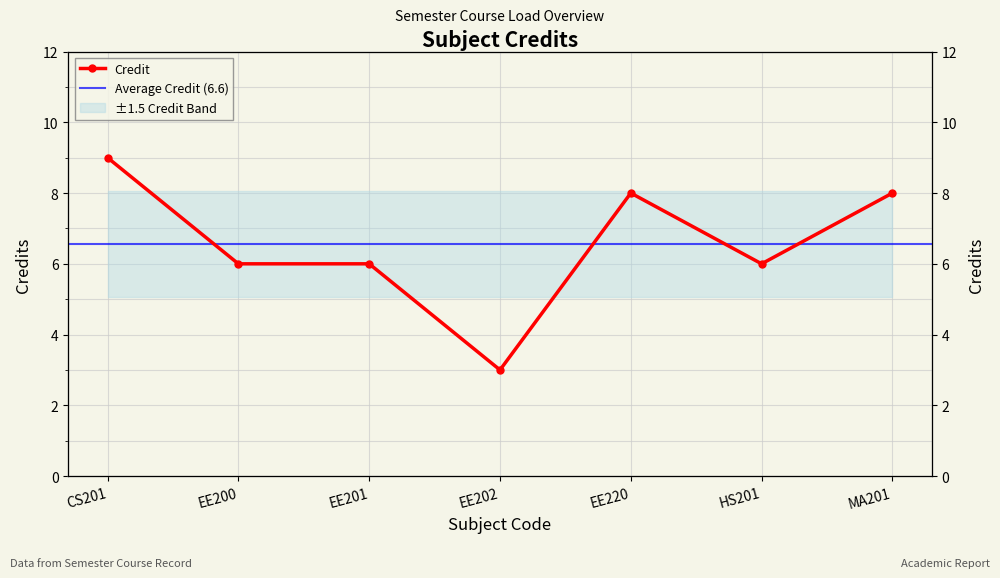

Is it true that the value at CS201 is 4?

False